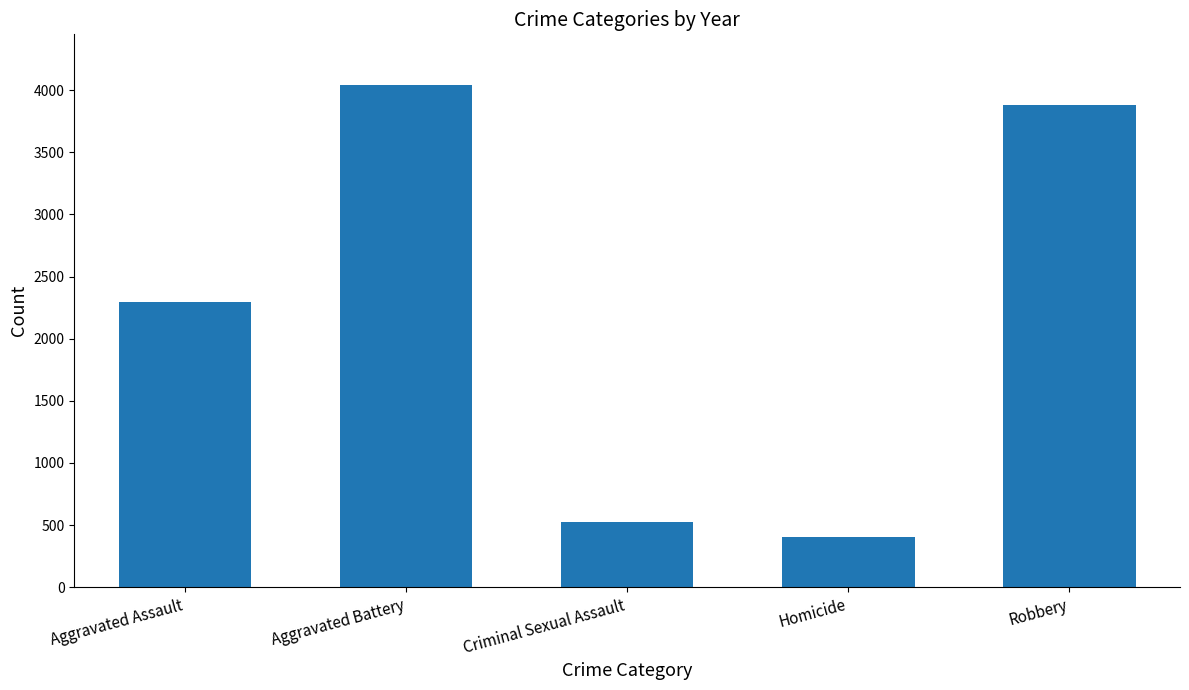

How many bars are there in total?

5